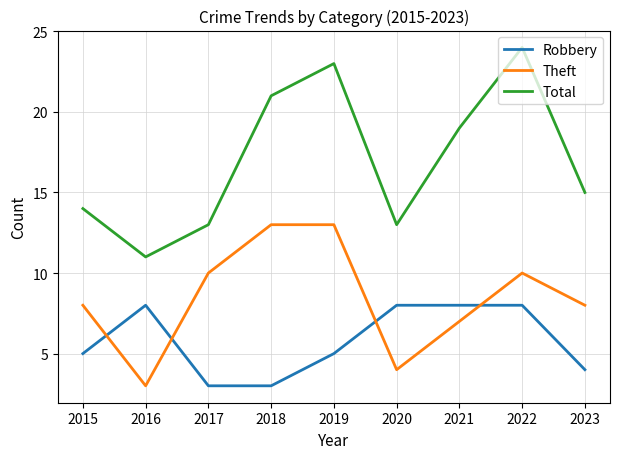

The value of Total at 2021 is 4. True or false?

False